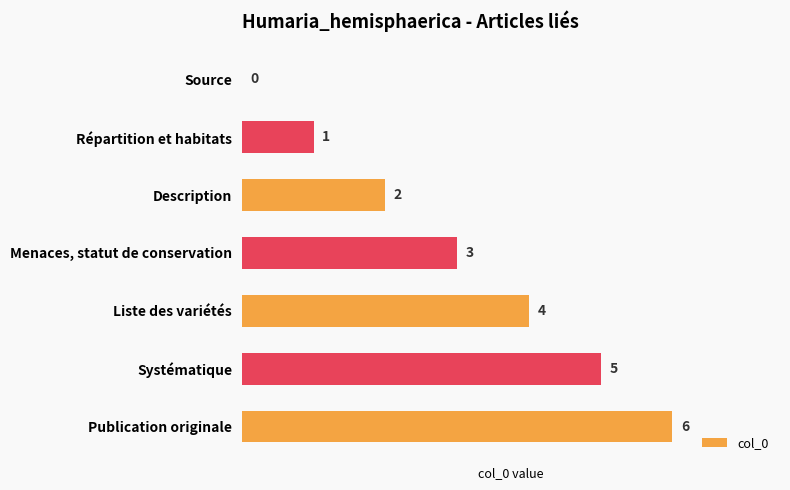

How many data points does each series have?

7